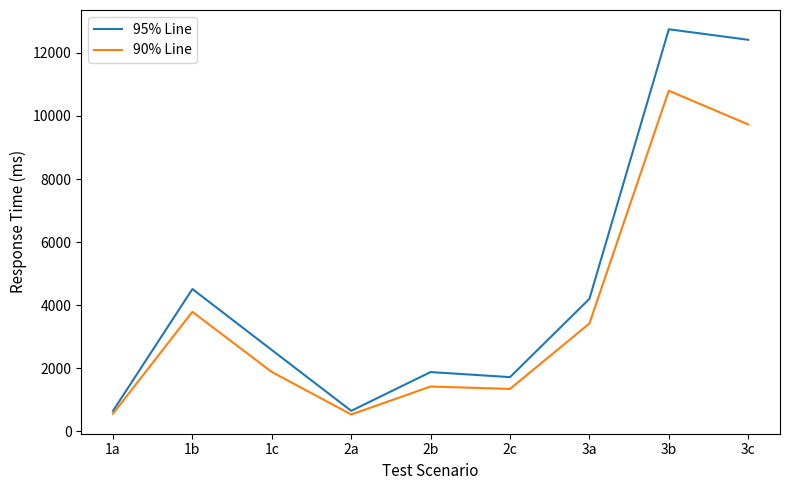

At which category does 90% Line reach its first local peak?

1b